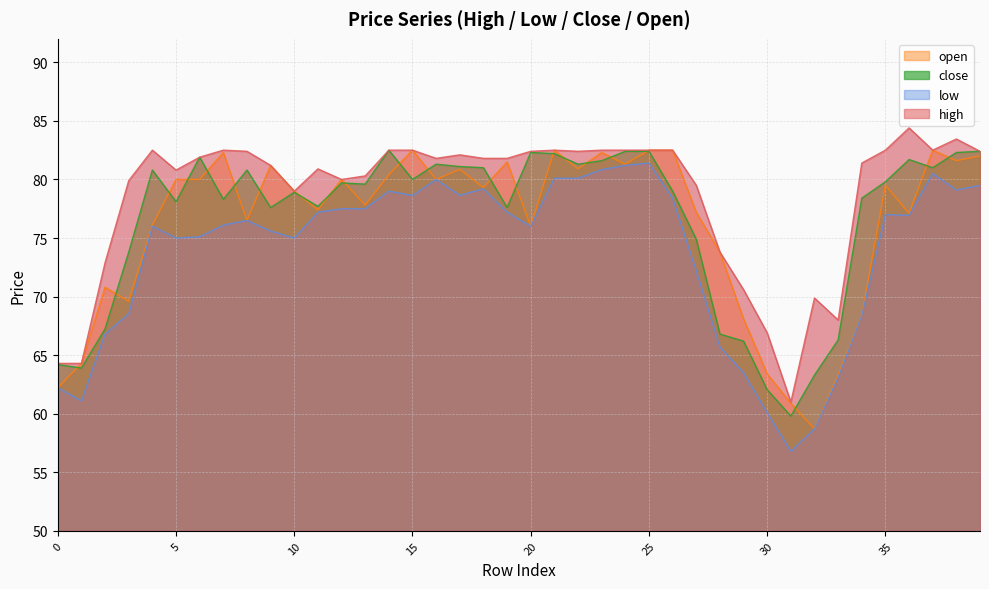

Where does the open series first go above 79?

5